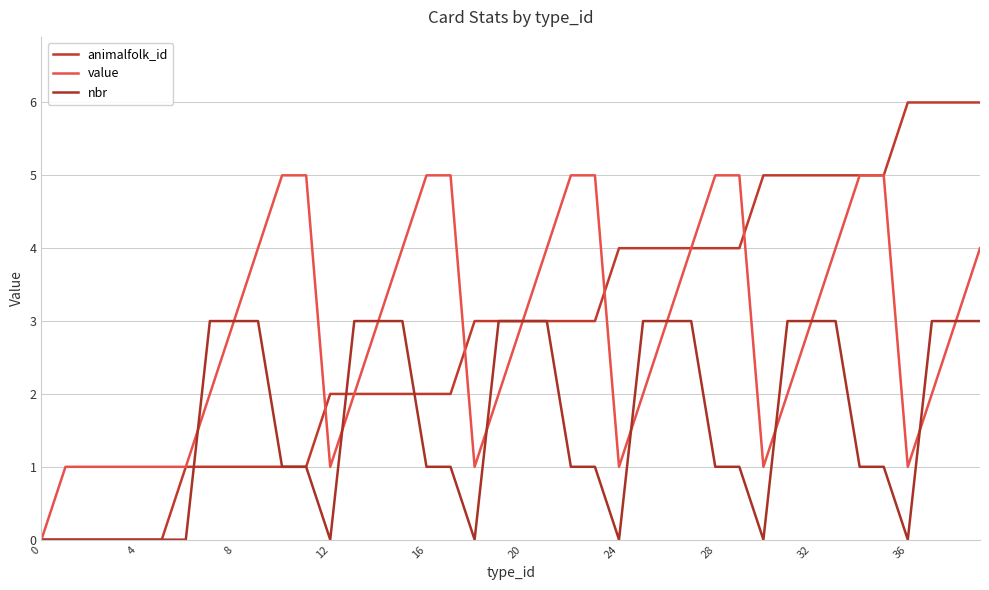

How many positive values does the value series have?

39